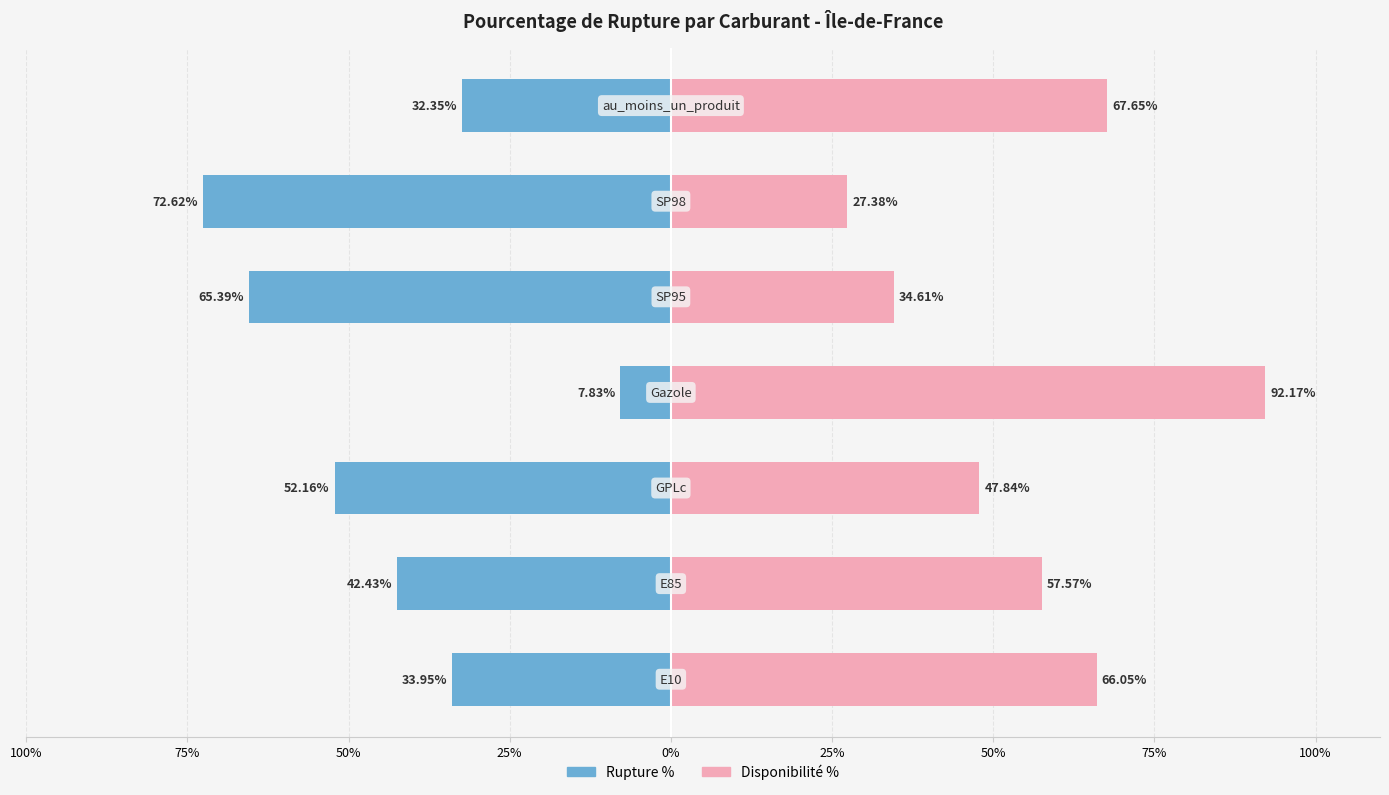

Is the value of Disponibilité % at 75% greater than the value of Rupture % at 25%?

Yes